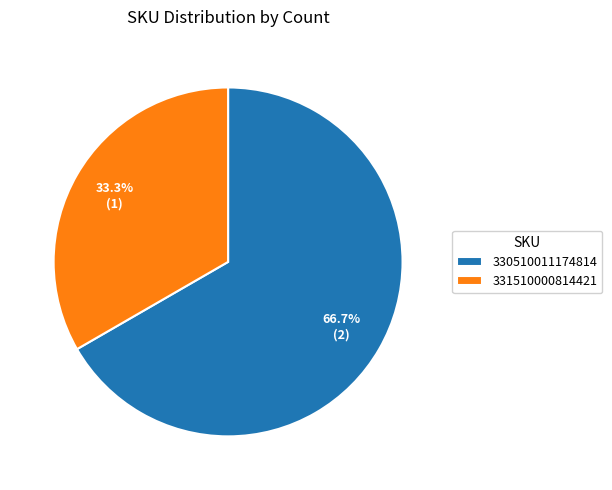

True or false: 330510011174814 accounts for 77% of the total.

False